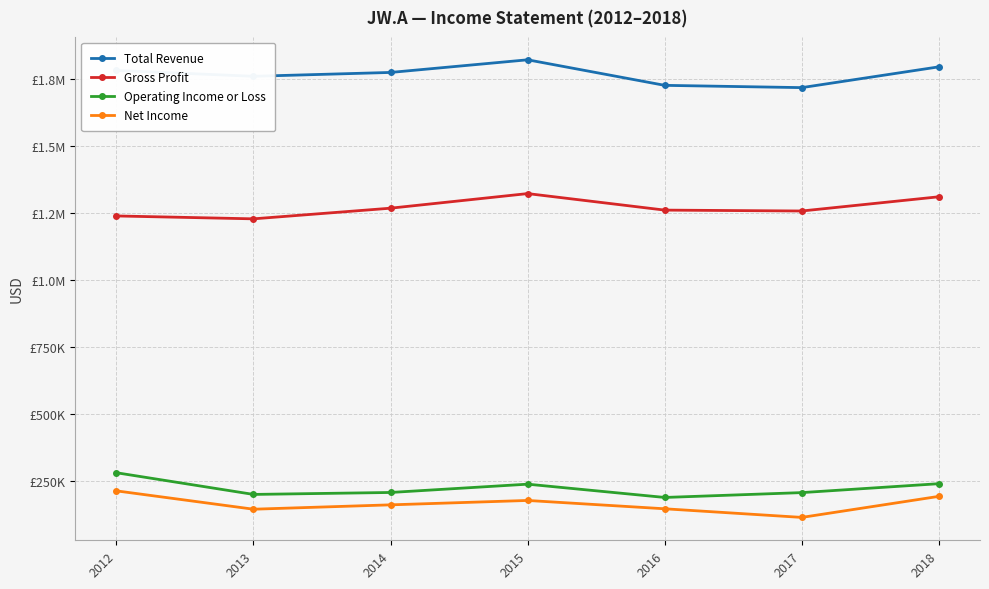

Reading left to right, transcribe all the data shown in this chart.

Total Revenue: 2012=1782700	2013=1760800	2014=1775200	2015=1822400	2016=1727000	2017=1718500	2018=1796100
Gross Profit: 2012=1239300	2013=1228500	2014=1268300	2015=1322800	2016=1261100	2017=1257800	2018=1310900
Operating Income or Loss: 2012=280400	2013=199400	2014=206700	2015=237700	2016=188100	2017=206200	2018=239500
Net Income: 2012=212700	2013=144200	2014=160500	2015=176900	2016=145800	2017=113600	2018=192200